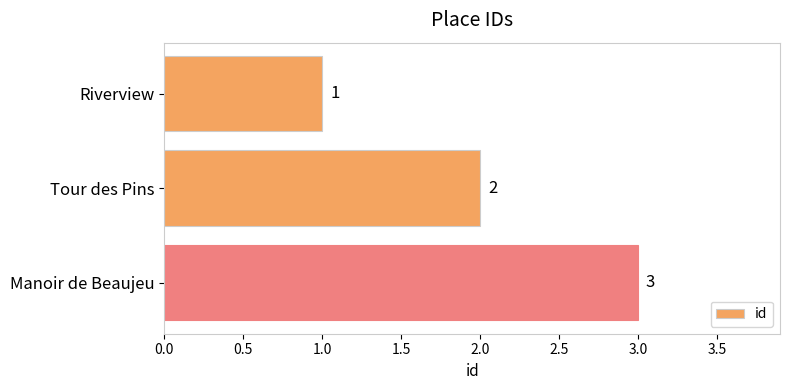

Between Manoir de Beaujeu and Tour des Pins, which is larger?

Manoir de Beaujeu